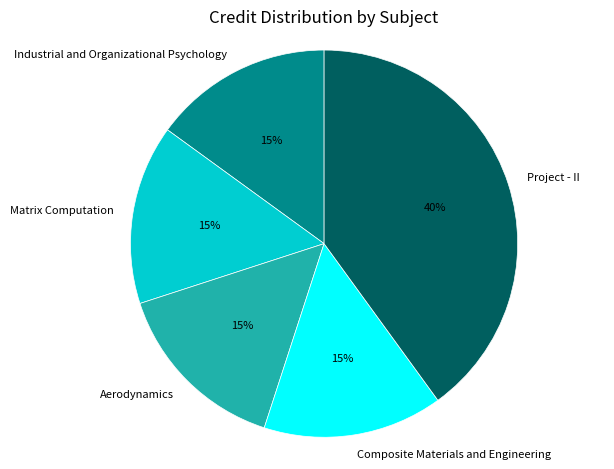

What is the ratio of the value at Industrial and Organizational Psychology to the value at Aerodynamics?

1.0